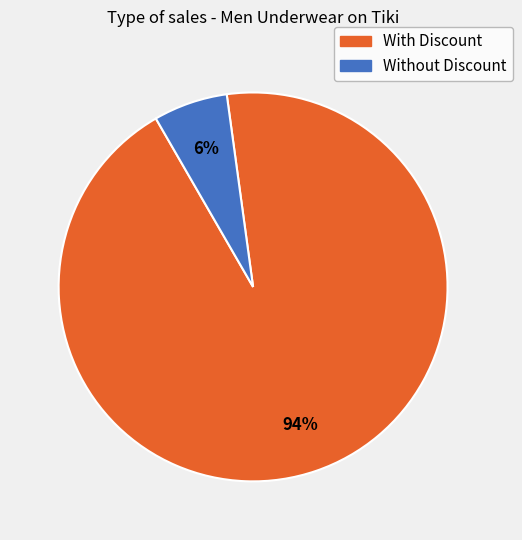

Does any single category account for the majority?

Yes